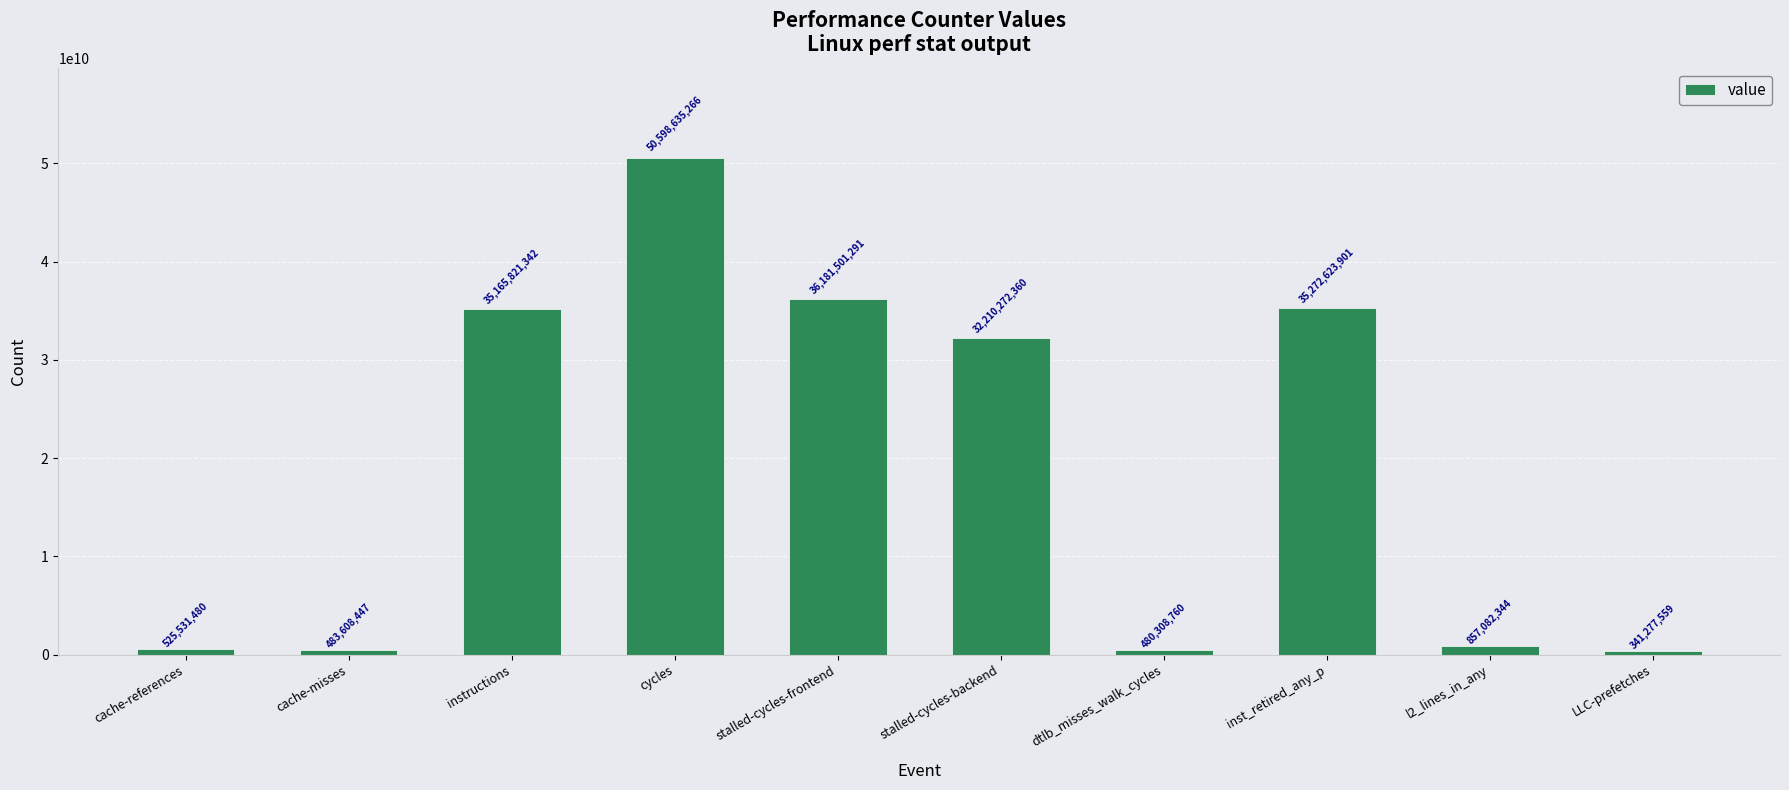

True or false: the data shows 36181501291 at stalled-cycles-frontend.

True